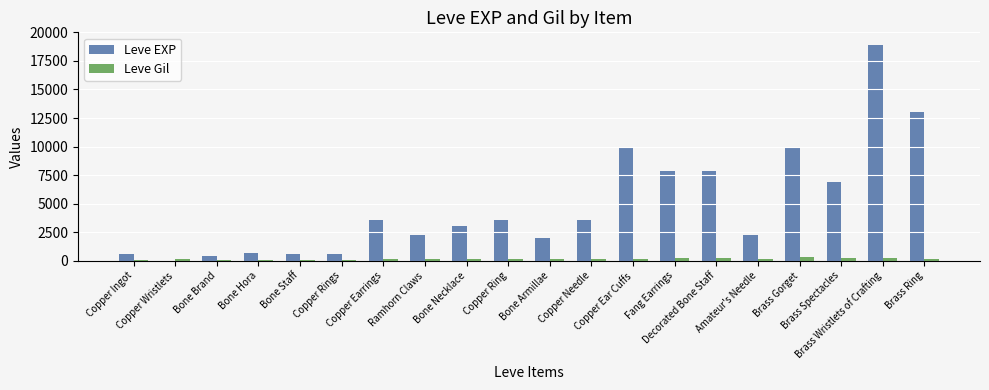

What is the greatest value displayed?

18910